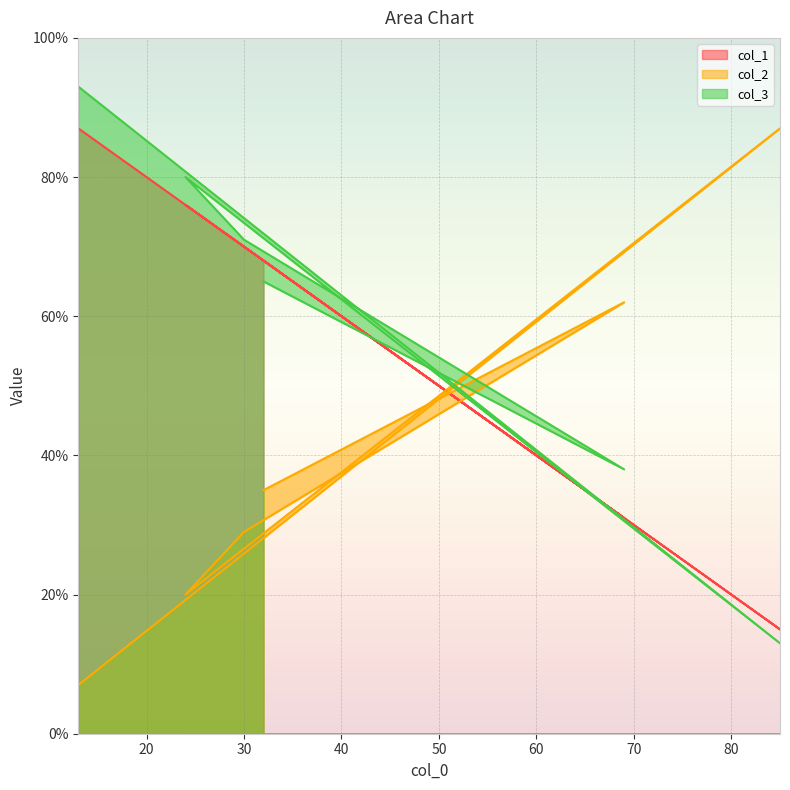

What is the average value of the col_3 series?

60